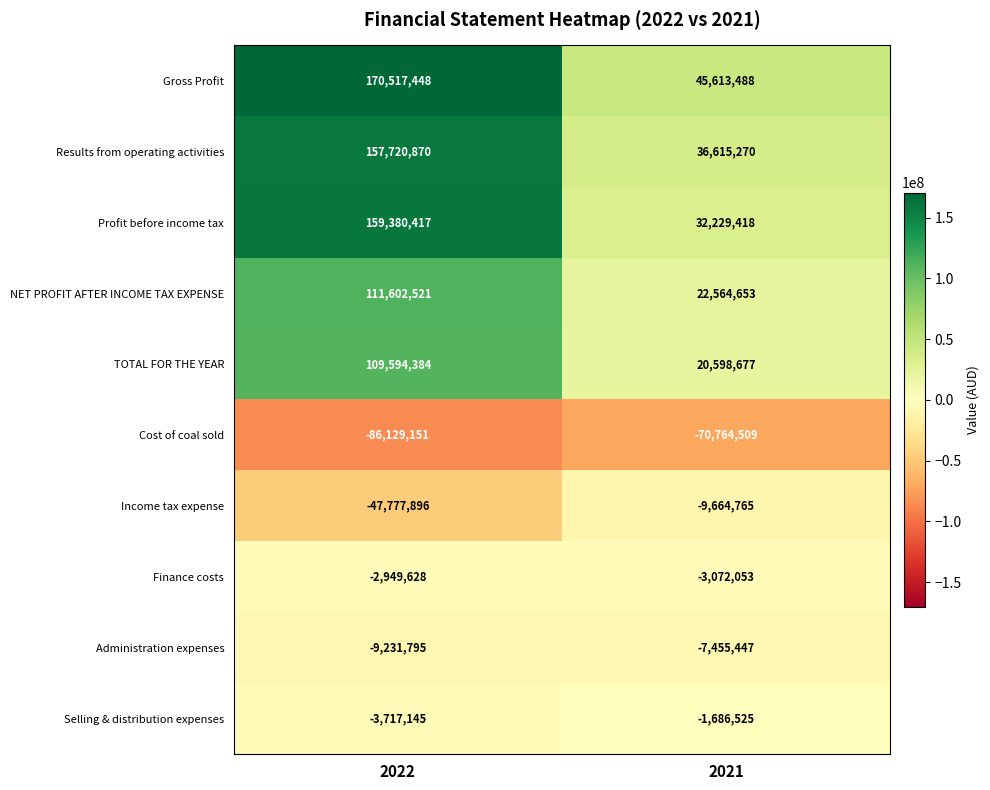

At 2022, list the series in order from largest to smallest.

Gross Profit, Profit before income tax, Results from operating activities, NET PROFIT AFTER INCOME TAX EXPENSE, TOTAL FOR THE YEAR, Finance costs, Selling & distribution expenses, Administration expenses, Income tax expense, Cost of coal sold